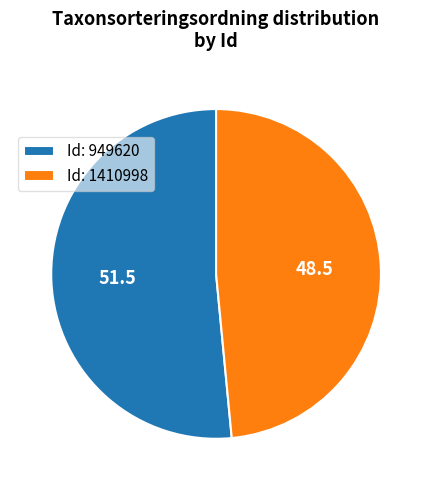

What is the majority slice?

Id: 949620